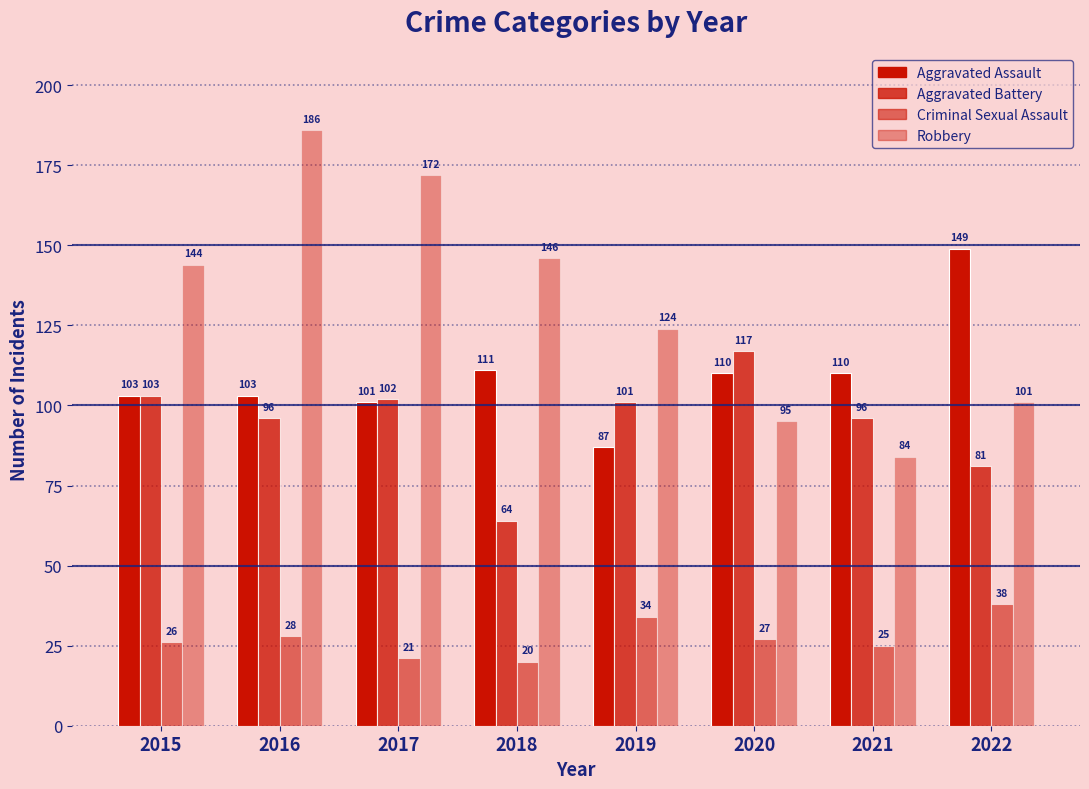

Are the bars grouped side by side (vs. stacked)?

Yes